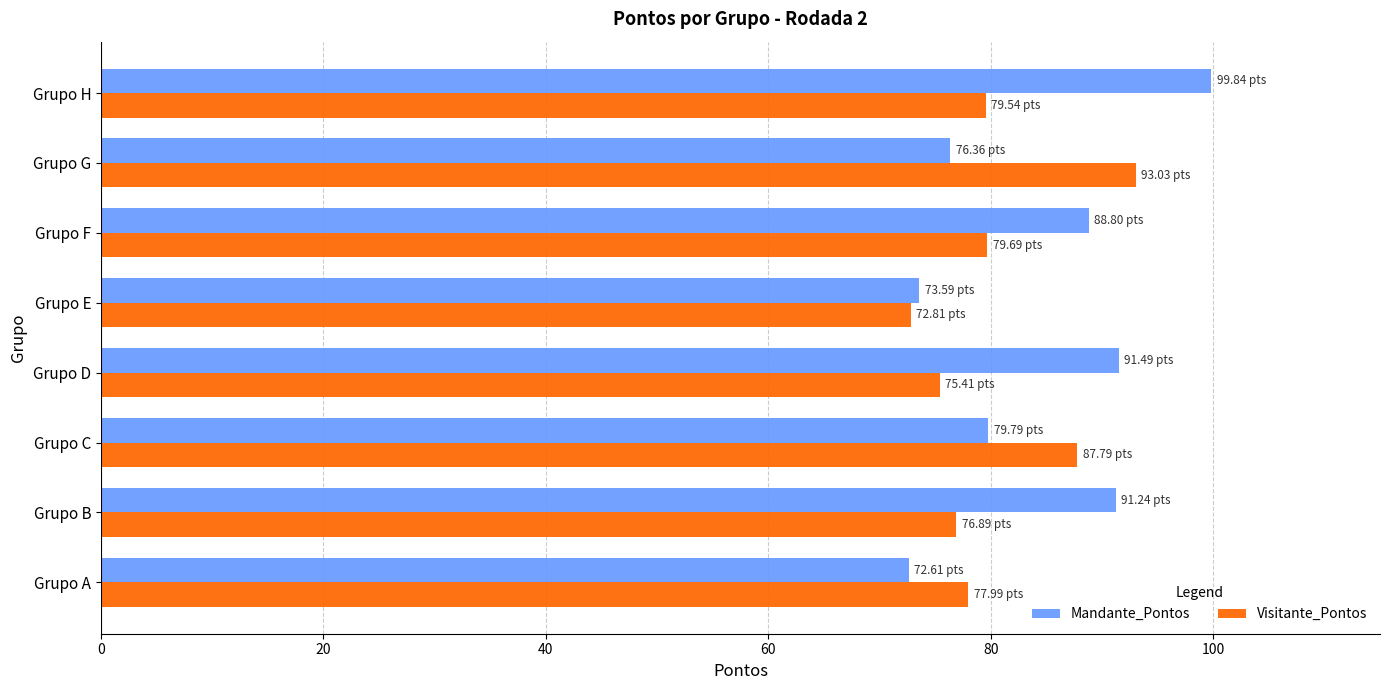

List the series in order of their peak value, highest first.

Mandante_Pontos, Visitante_Pontos